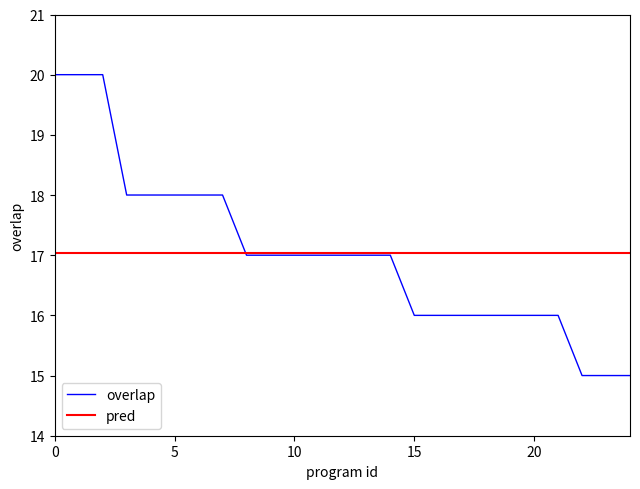

Does the chart have visible grid lines?

No